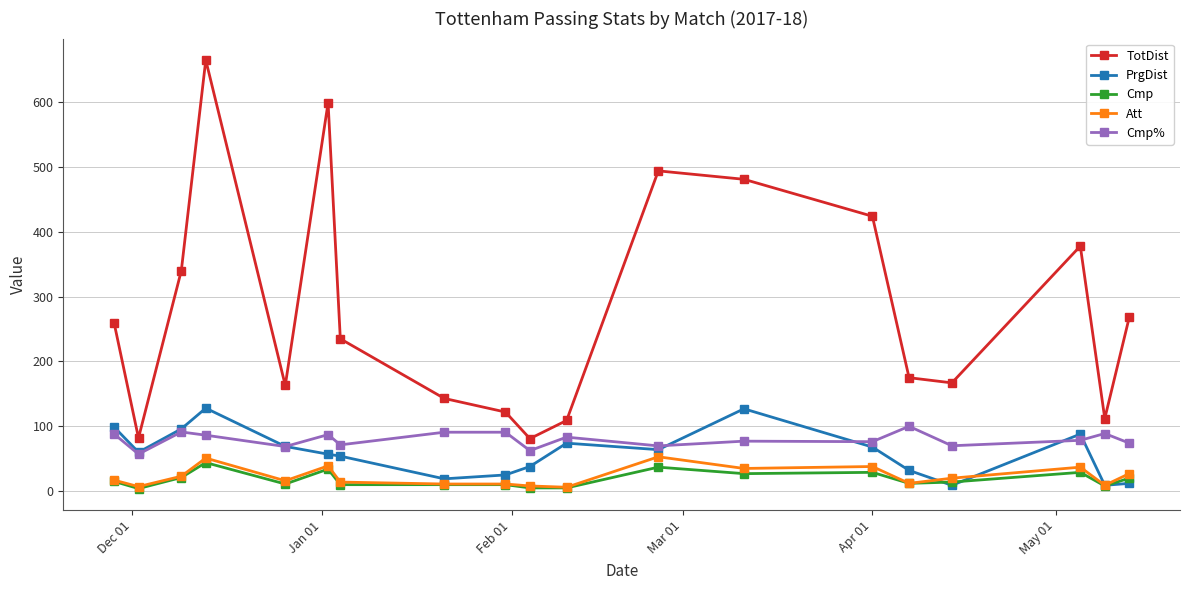

Which series has the widest spread of values?

TotDist